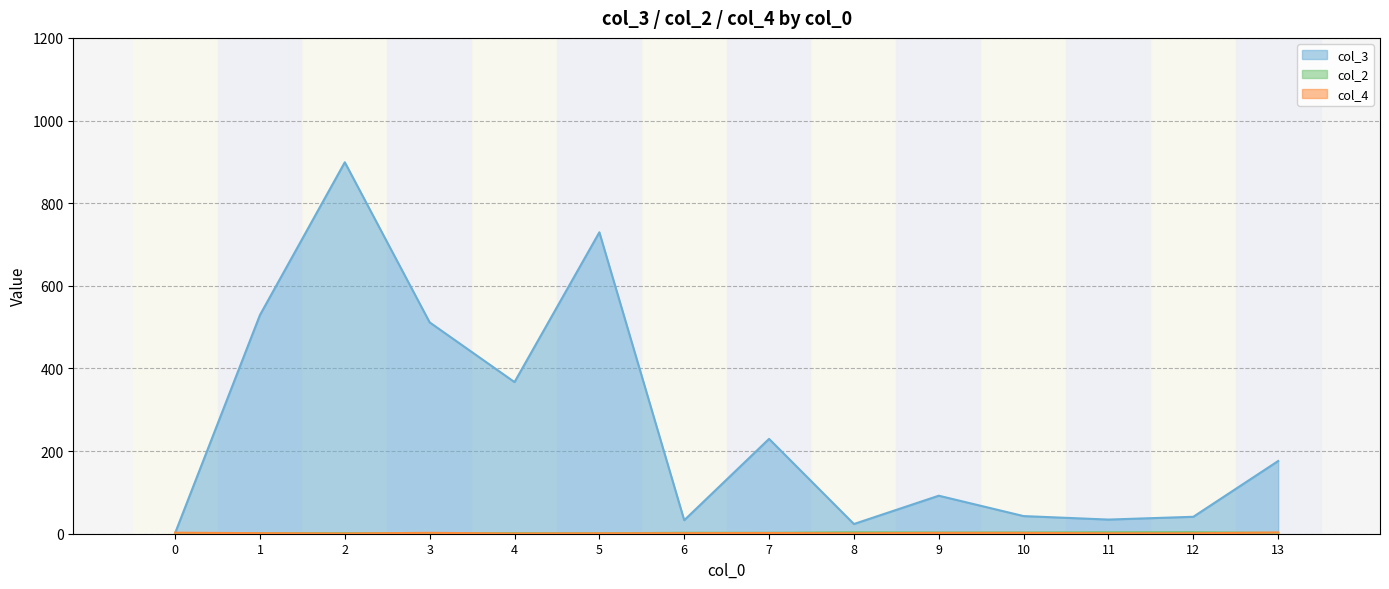

Is it true that col_2 equals 2 at 6?

True